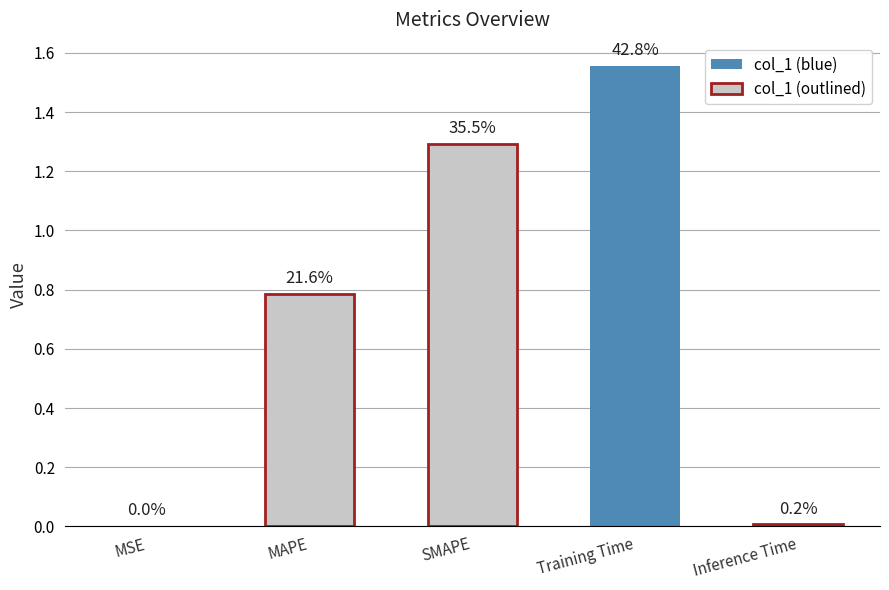

Between MAPE and Training Time, which is larger?

Training Time